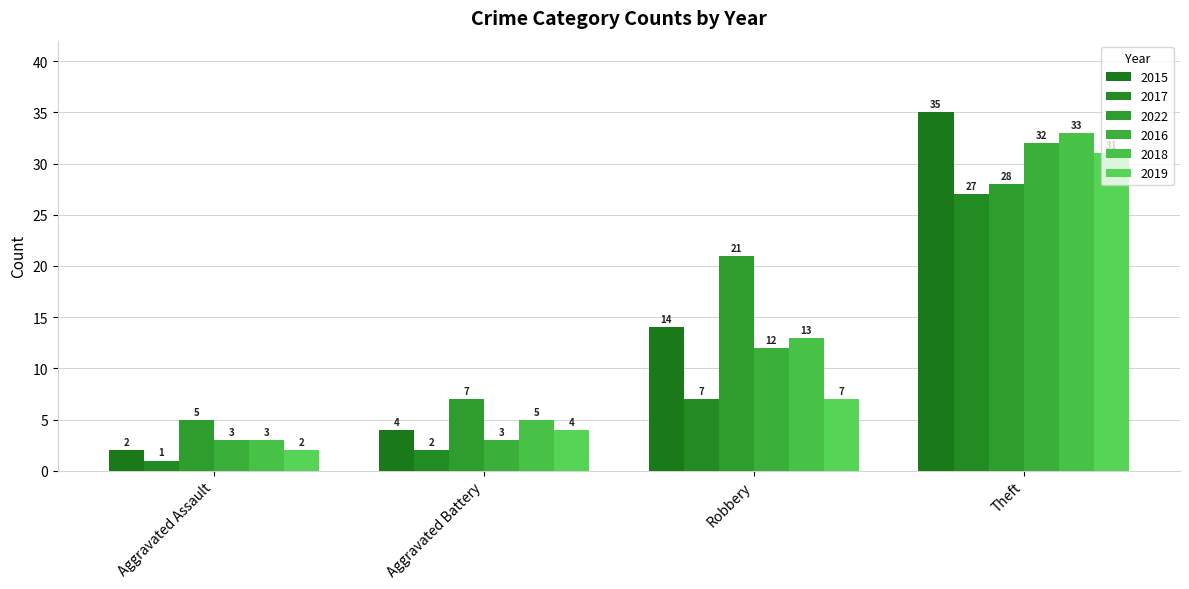

What position from the right is Theft?

1